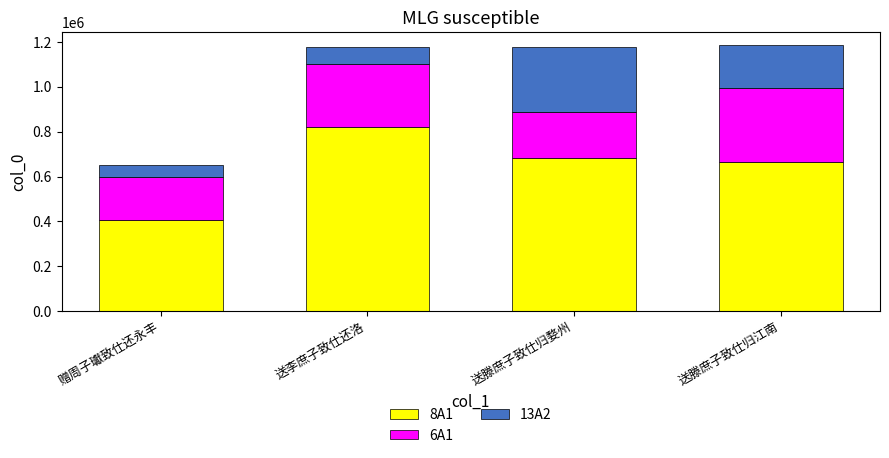

The 8A1 series shows 683547.3 at 送滕庶子致仕归婺州. True or false?

True